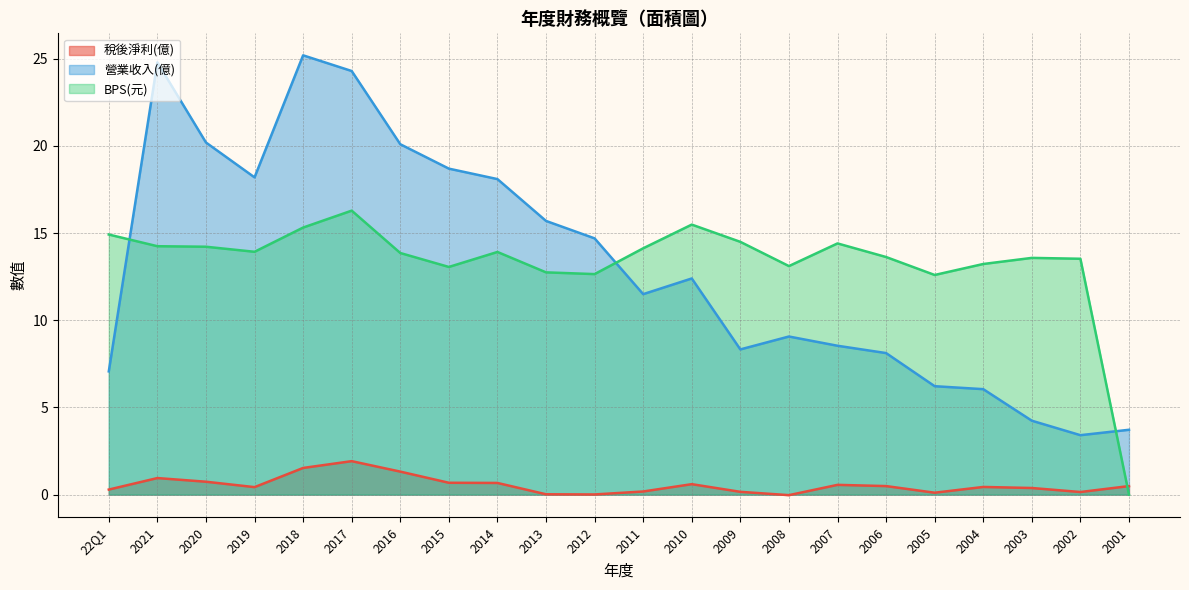

Reading left to right, transcribe all the data shown in this chart.

稅後淨利(億): 0.3	0.9	0.7	0.4	1.5	1.9	1.3	0.7	0.7	0.0	0.0	0.2	0.6	0.2	-0.0	0.6	0.5	0.1	0.4	0.4	0.1	0.5
營業收入(億): 7.1	24.8	20.2	18.2	25.2	24.3	20.1	18.7	18.1	15.7	14.7	11.5	12.4	8.3	9.1	8.5	8.1	6.2	6.0	4.2	3.4	3.7
BPS(元): 14.9	14.2	14.2	13.9	15.3	16.3	13.9	13.1	13.9	12.8	12.7	14.1	15.5	14.5	13.1	14.4	13.6	12.6	13.2	13.6	13.5	0.0